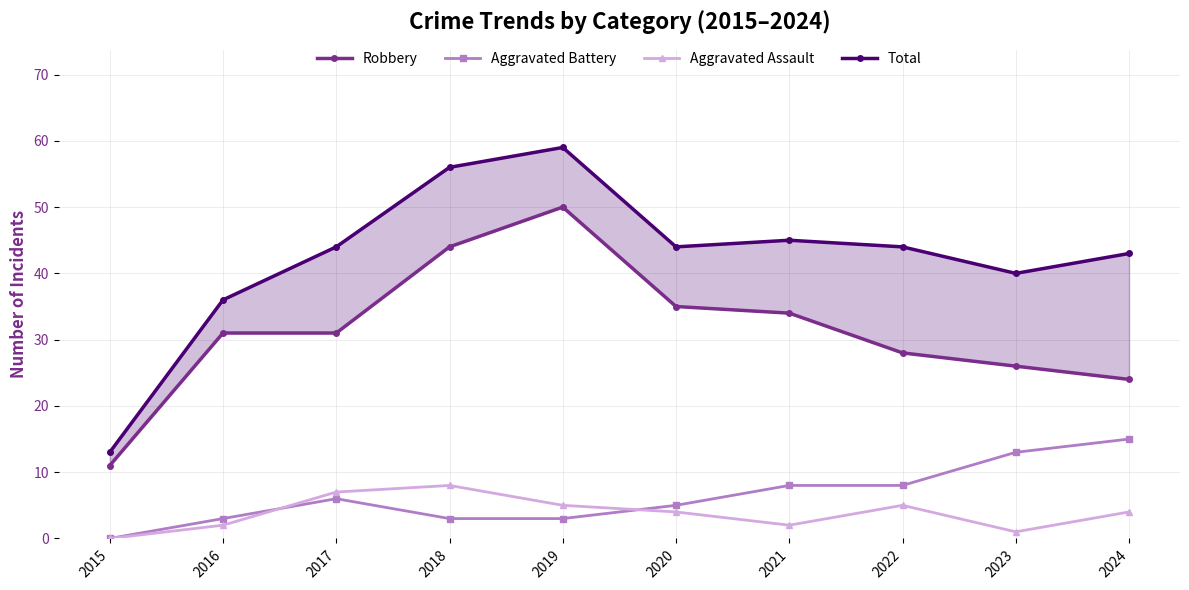

How many data points does each series have?

10